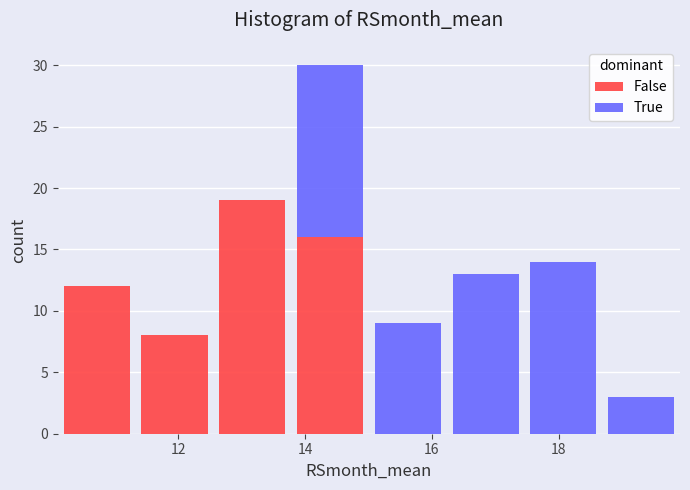

Reading left to right, transcribe this chart: for each stacked bar, give the range it covers on the x-axis and its total height. Neither the bar edges nor the heights are printed on the chart, so give them approximately, as read against the axes.

10.2 to 11.4: 12
11.4 to 12.6: 8
12.6 to 13.8: 19
13.8 to 15.0: 30
15.0 to 16.2: 9
16.2 to 17.4: 13
17.4 to 18.6: 14
18.6 to 20.0: 3